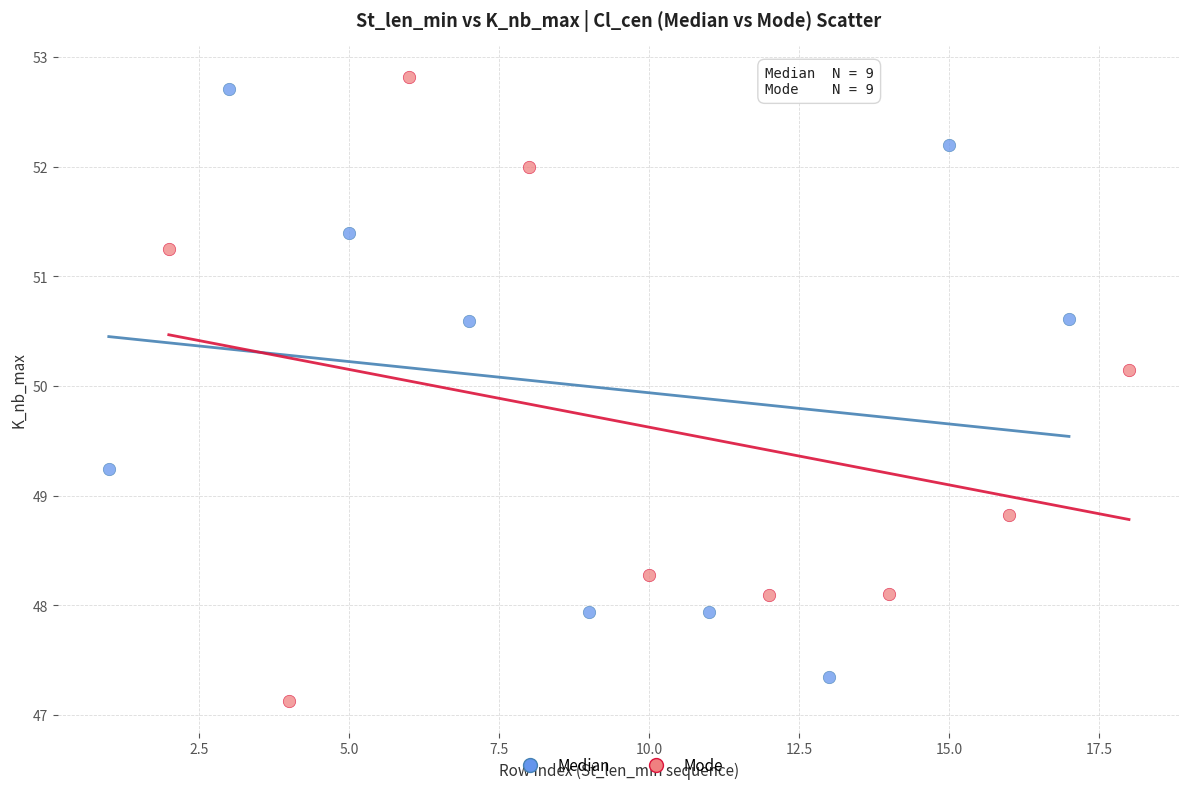

What are all the series names shown in the legend?

Median, Mode